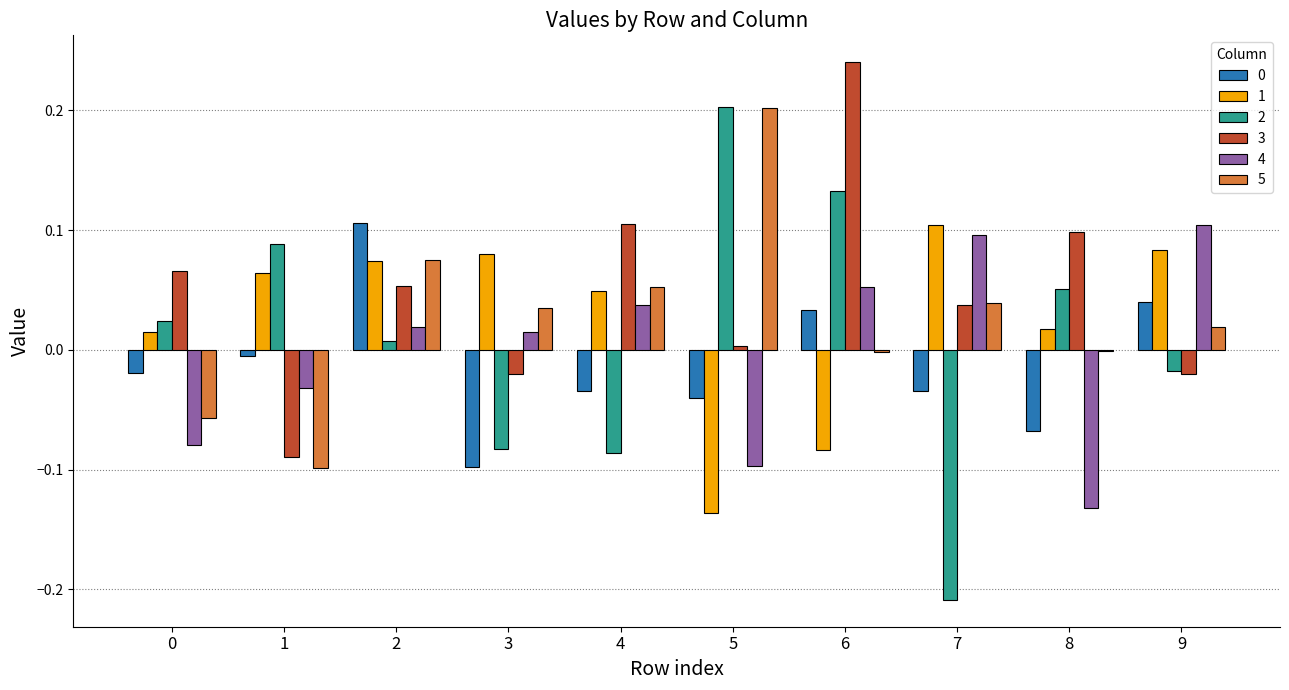

Is the value of 3 at 2 greater than the value of 5 at 0?

Yes